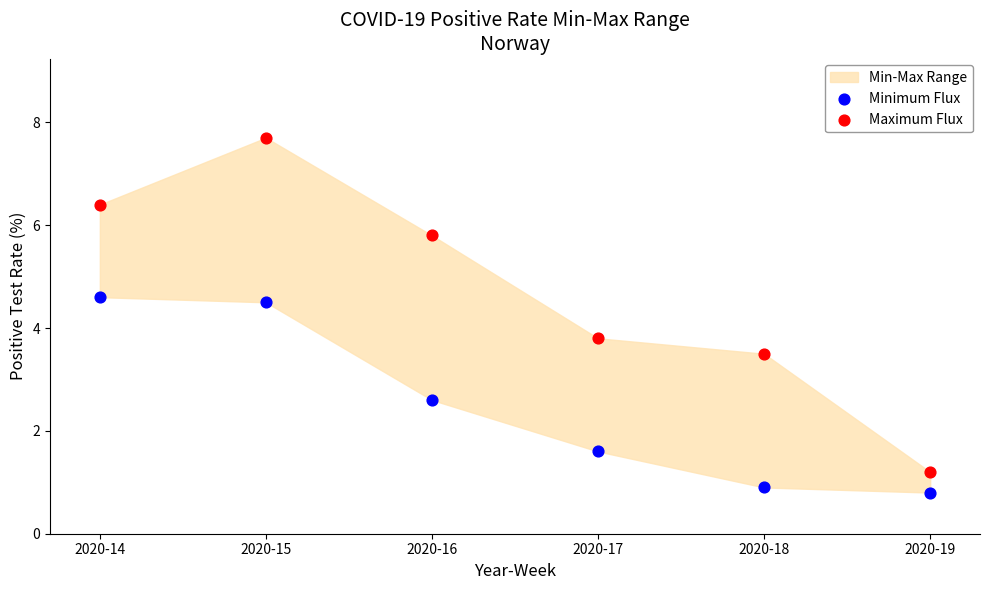

In the Minimum Flux series, what Y value is closest to 2?

1.6